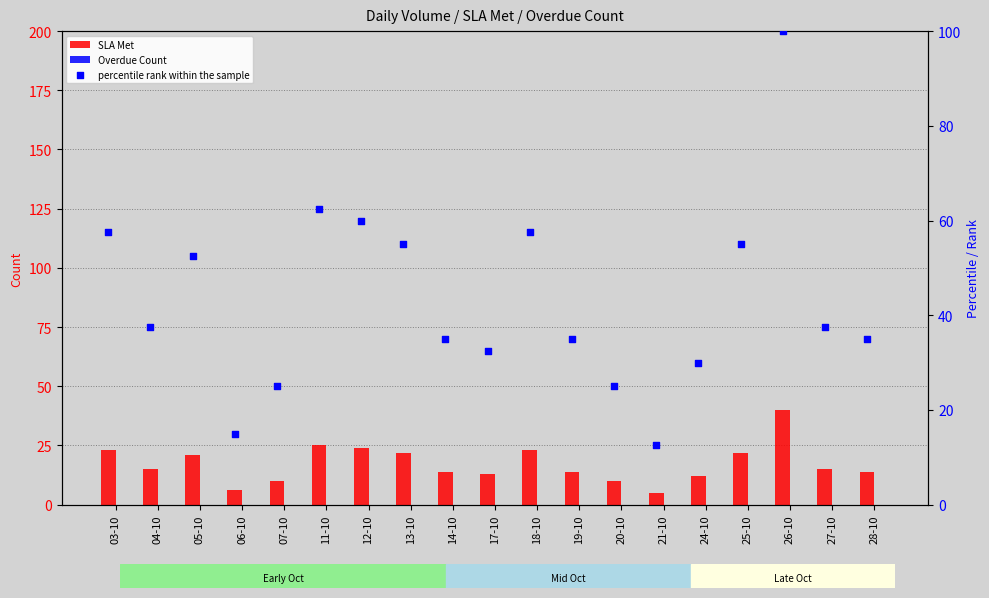

At how many categories does at least one series exceed 52?

8